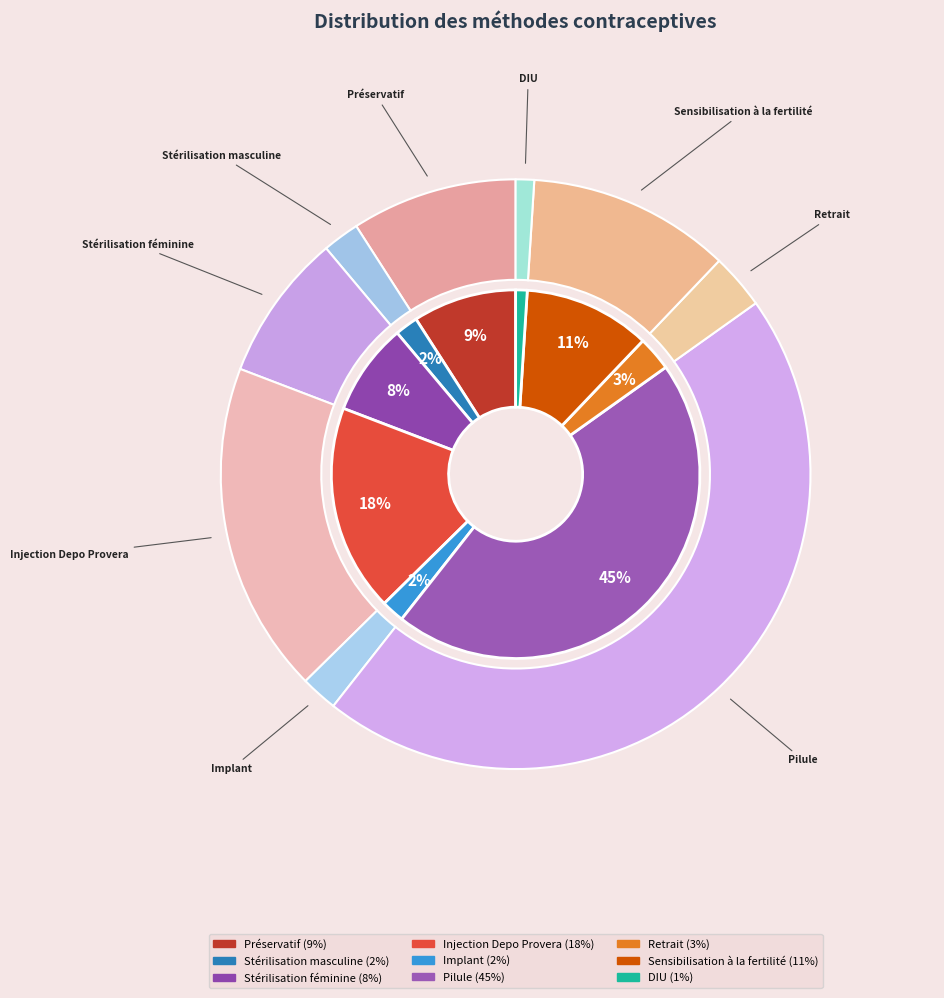

Count the number of slices in the pie.

9